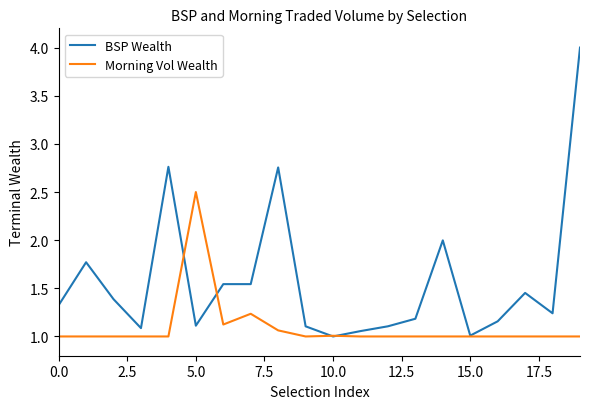

What is the greatest value displayed?

4.0